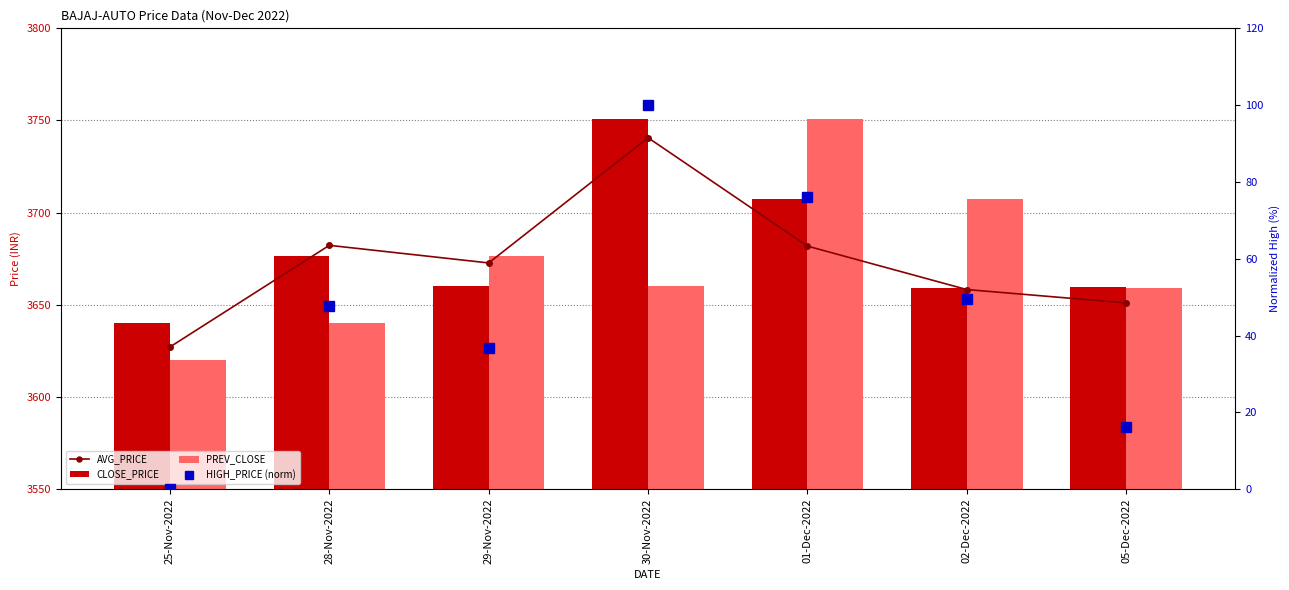

Which series has the largest total across all categories?

CLOSE_PRICE